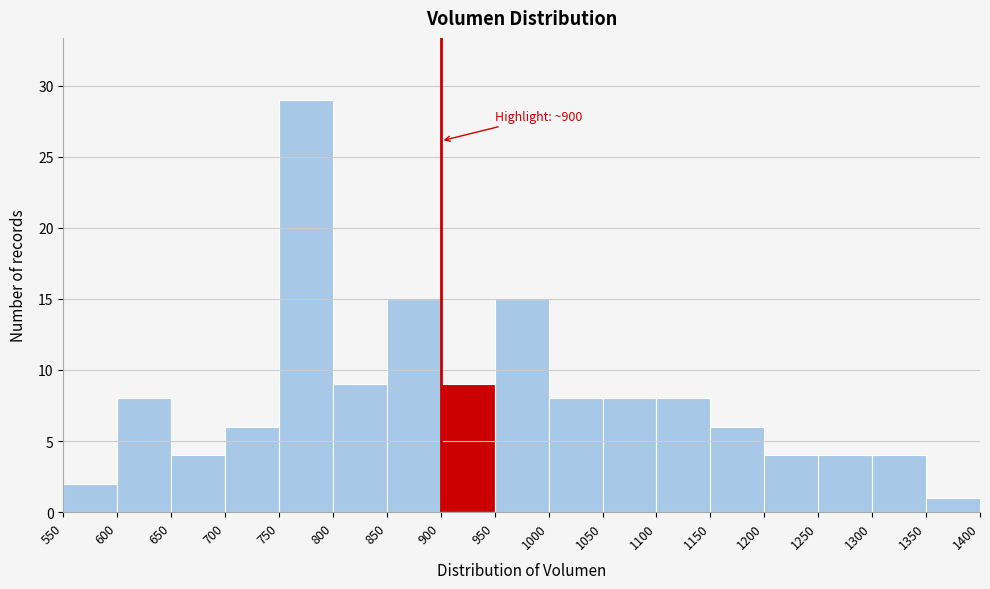

Over which range of the x-axis is the bar tallest?

750 to 800